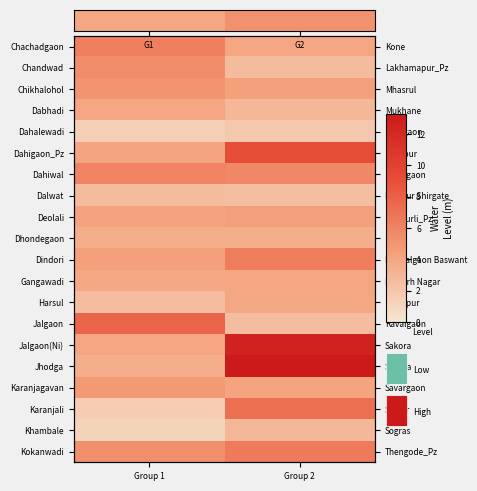

What is the difference between the Jhodga values at Group 1 and Group 2?

9.8